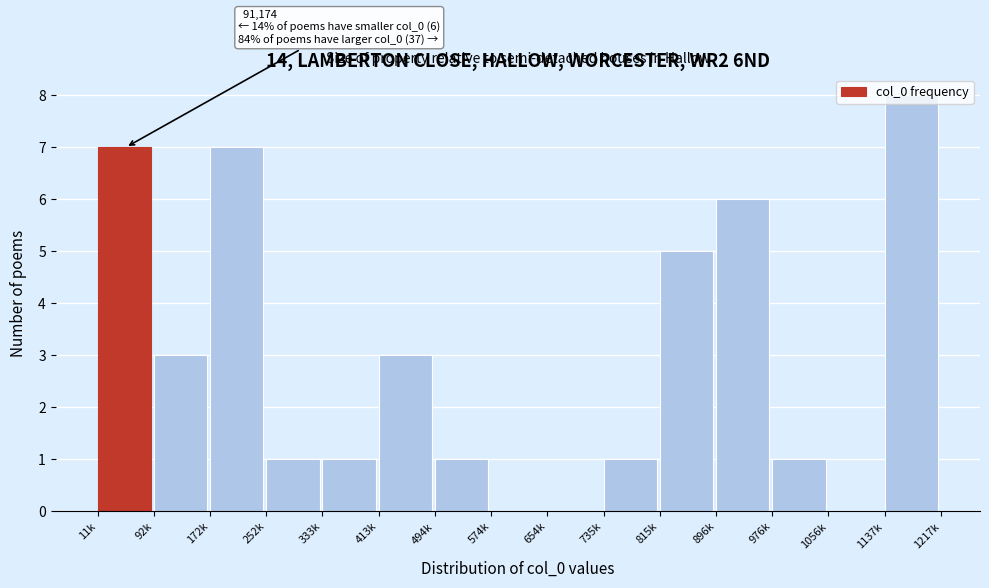

What is the maximum value shown in the chart?

8